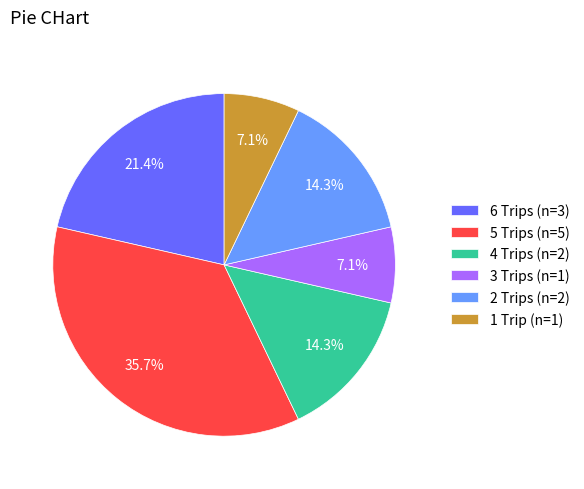

To the nearest percent, what is the difference between the largest and smallest slice percentages?

29%